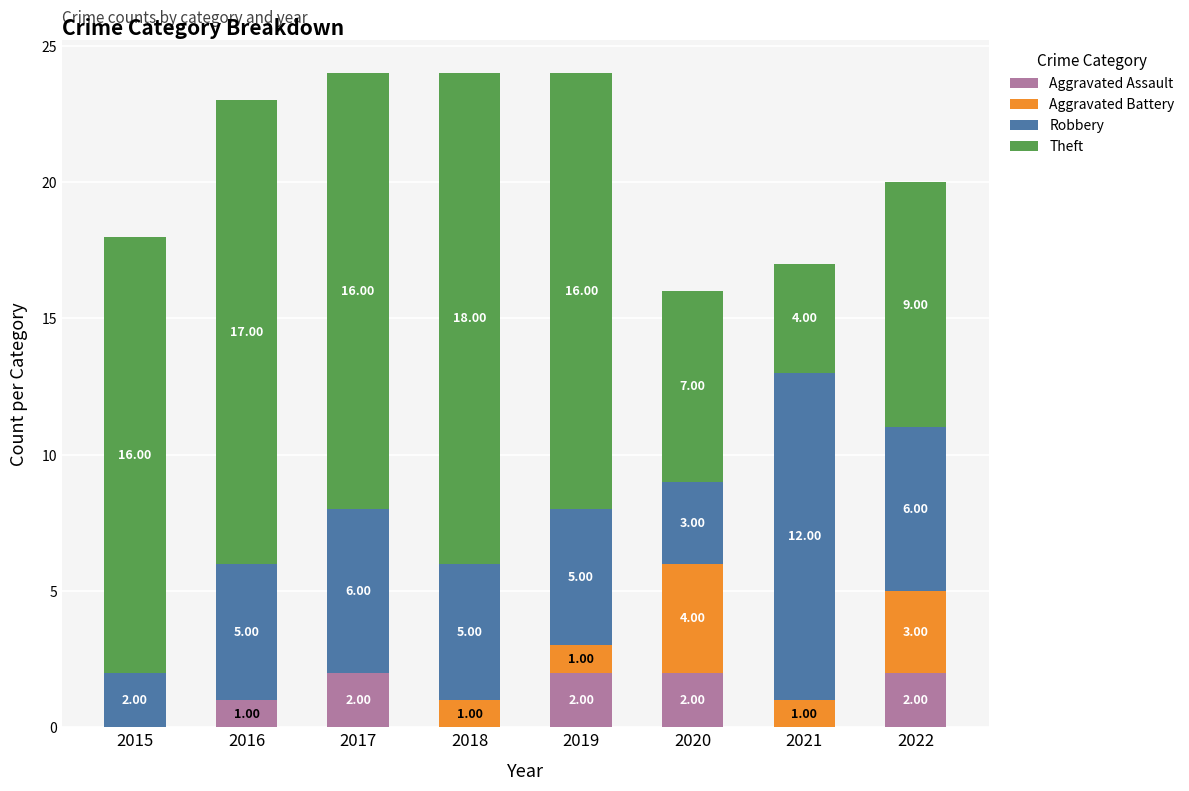

What is the highest value of the Aggravated Assault series?

2